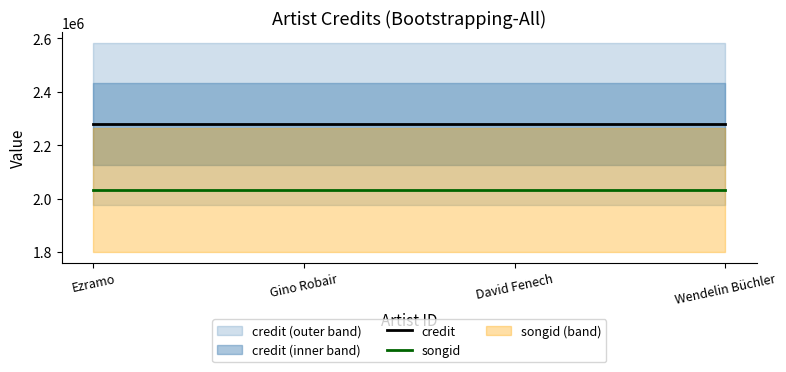

What is the value of the songid point at the 3rd from the left?

2031470